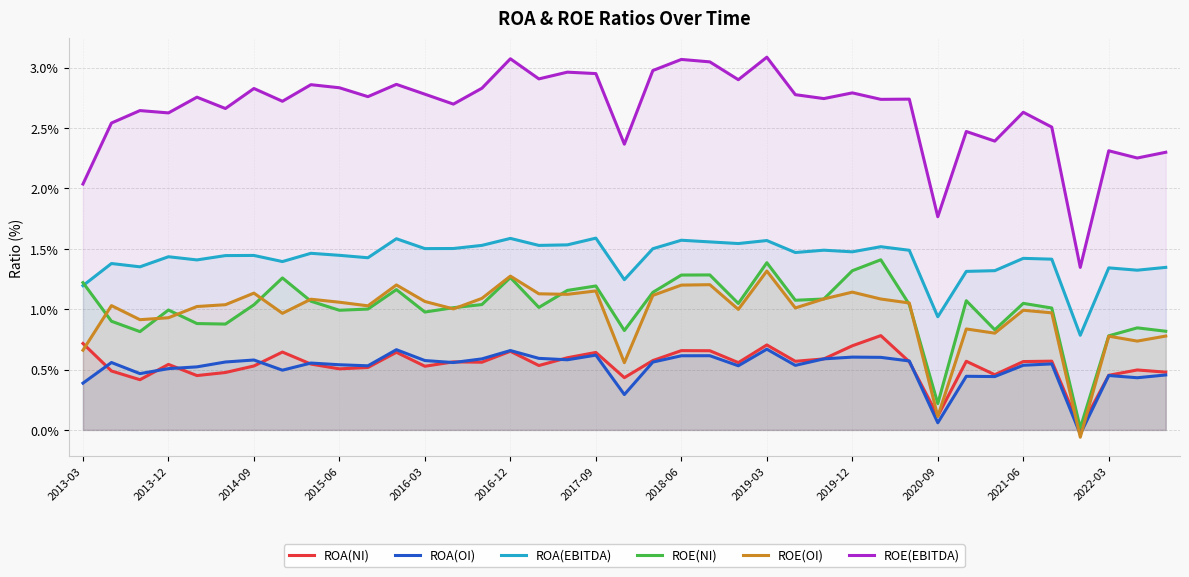

True or false: ROE(EBITDA) and ROA(OI) intersect in this chart.

False